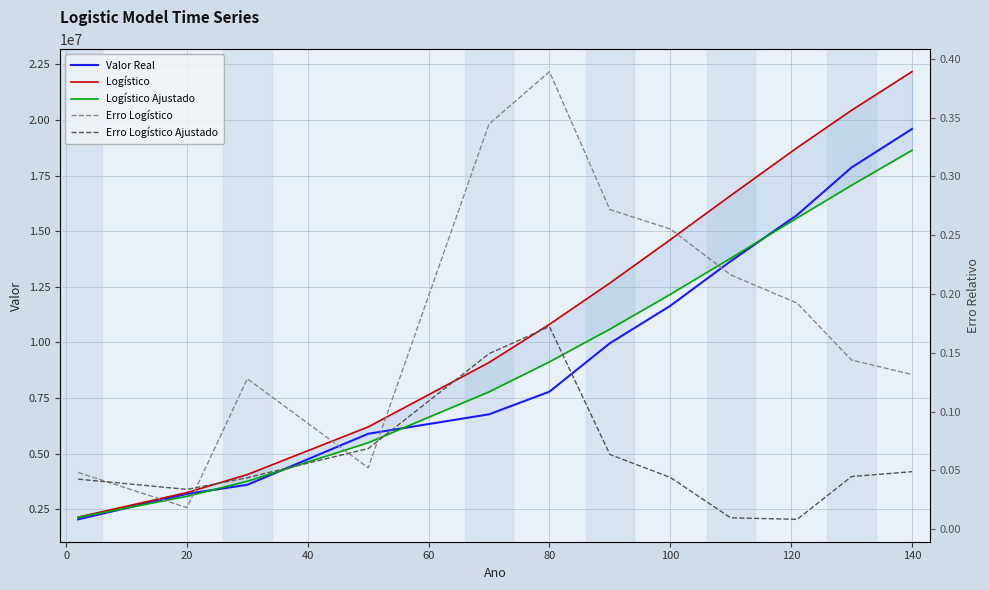

What is the lowest value of the Valor Real series?

2039735